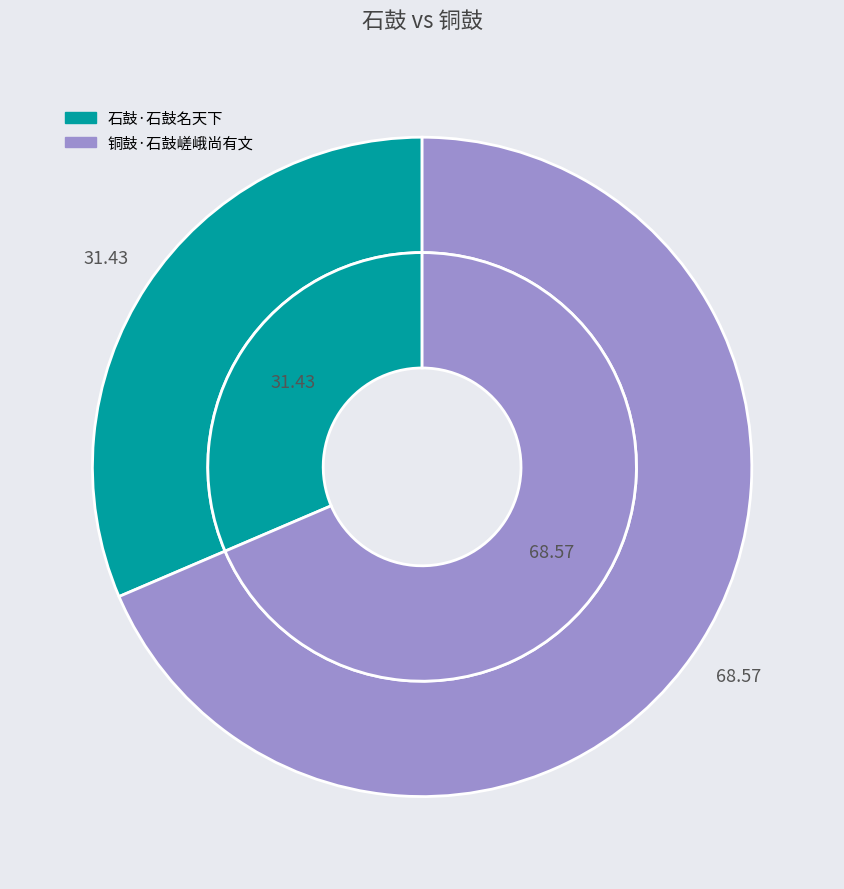

Combined, do 铜鼓·石鼓嵯峨尚有文 and 石鼓·石鼓名天下 account for over 50%?

Yes